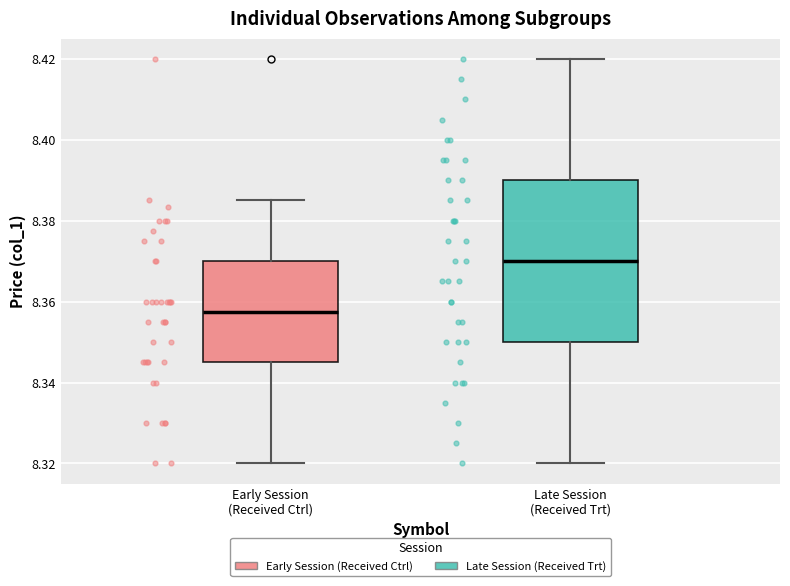

Where does the median line of the box for Early Session (Received Ctrl) sit on the y-axis? The values are not printed on the chart, so give them approximately, as read against the axis.

8.358